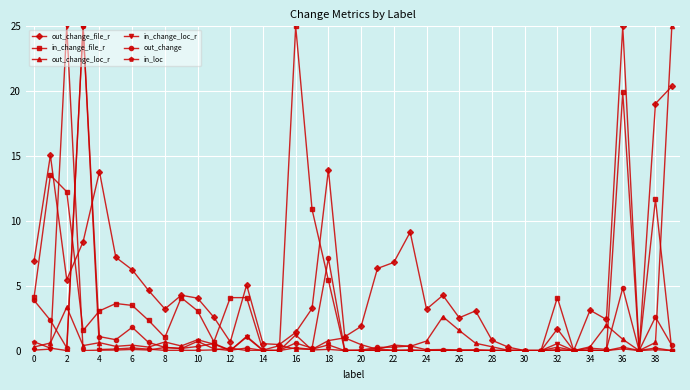

What is the highest value of the in_change_file_r series?

25.0